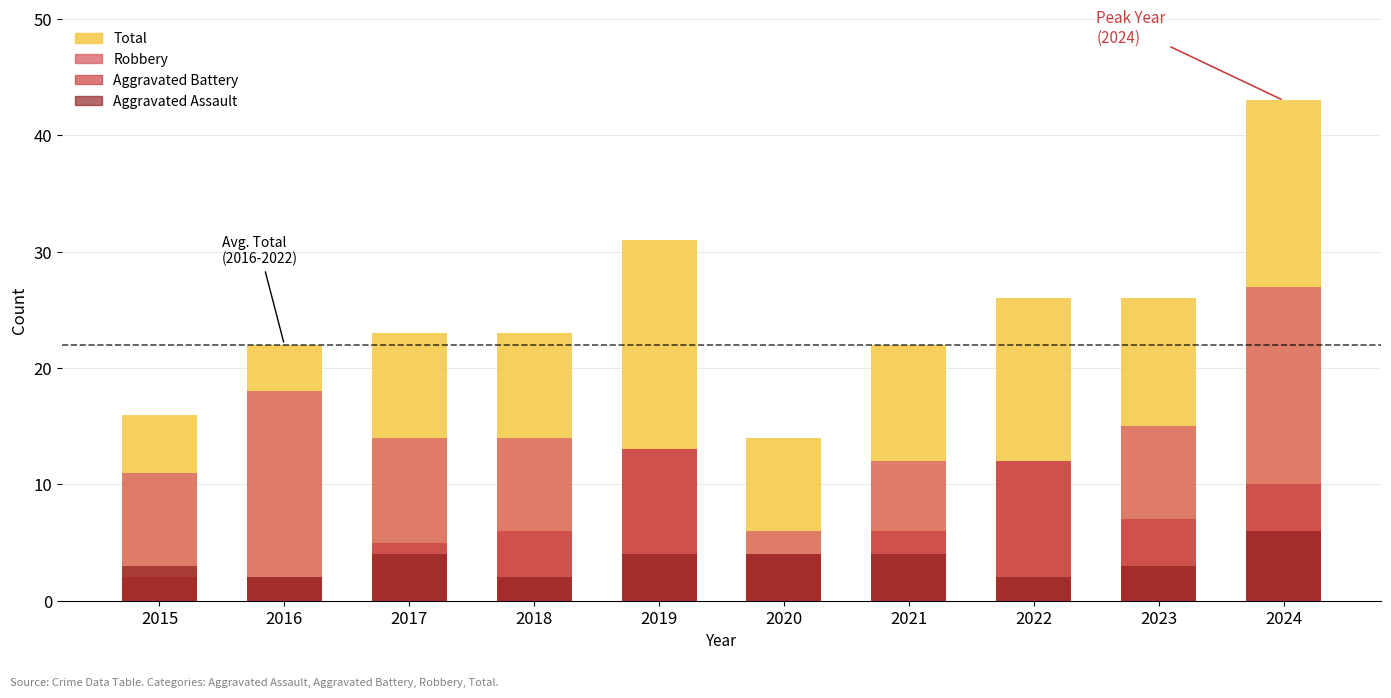

At which label is Aggravated Battery closest to 7?

2023